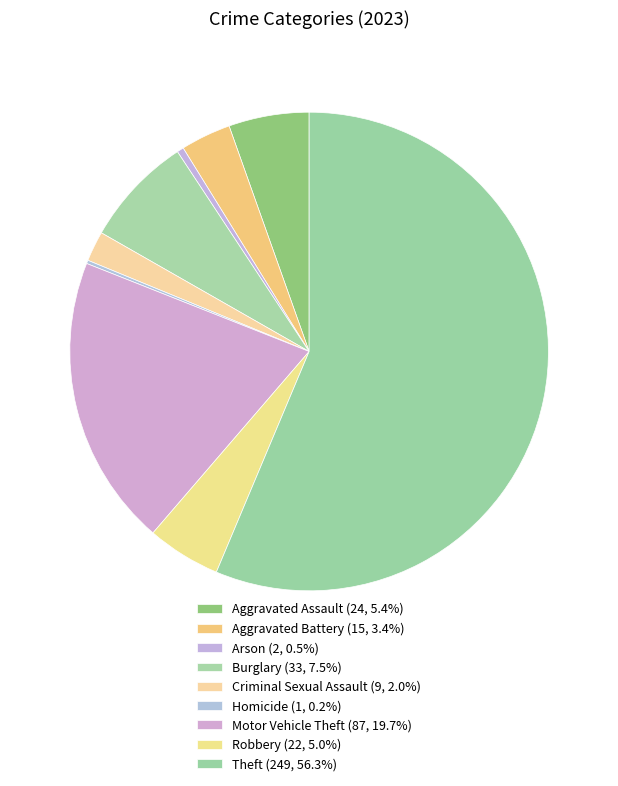

Which category has the smallest portion of the pie?

Homicide